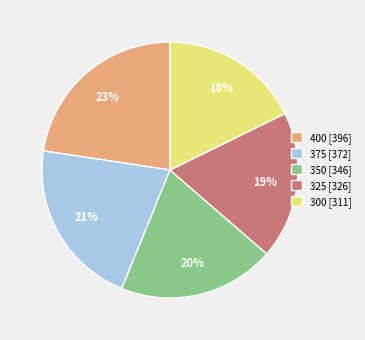

What is the ratio of the value at 350 to the value at 325?

1.1